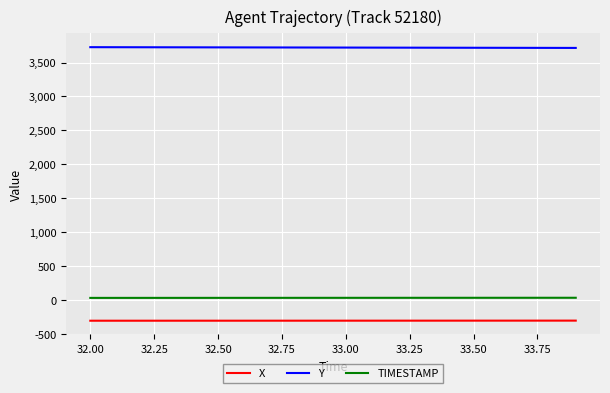

What is the highest value of the X series?

-302.8